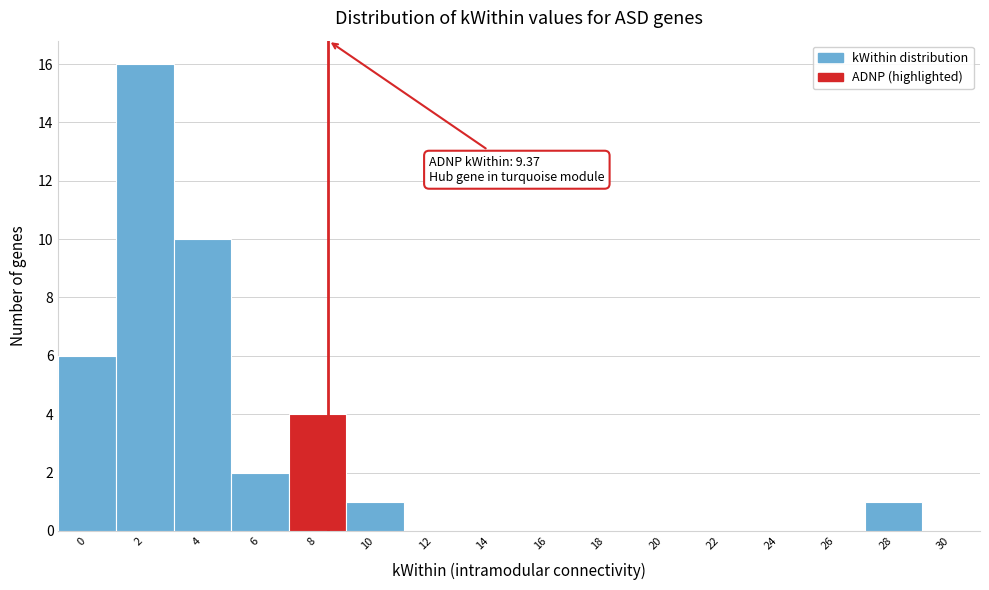

Reading right to left, what are all the values shown in this chart?

30=0	28=1	26=0	24=0	22=0	20=0	18=0	16=0	14=0	12=0	10=1	8=4	6=2	4=10	2=16	0=6